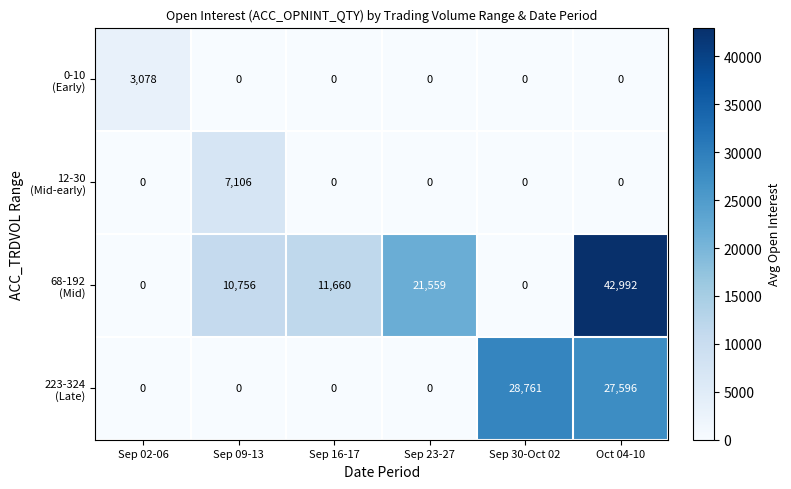

What is the difference between the highest and lowest values at Oct 04-10?

42992